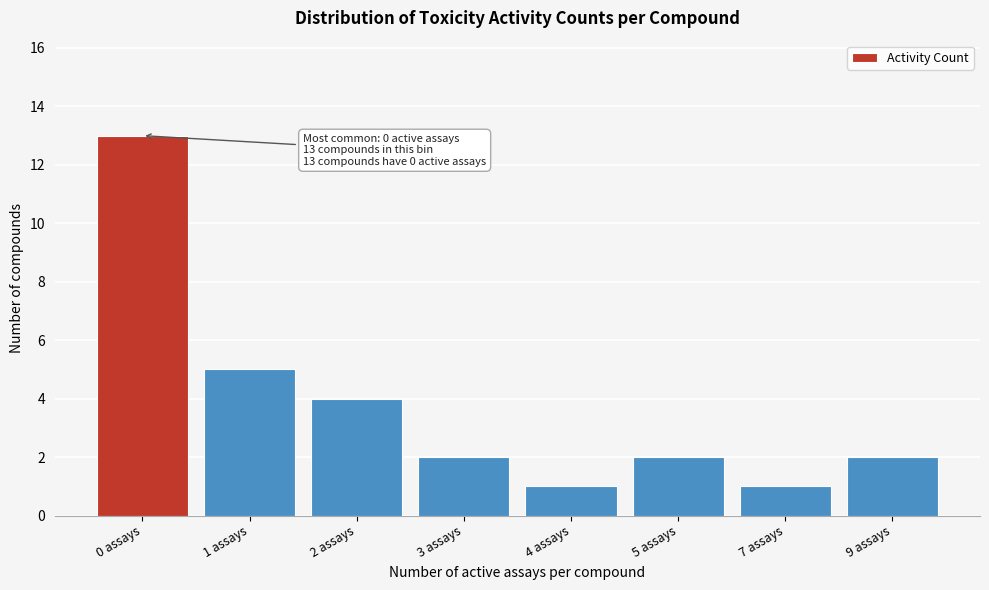

Reading left to right, what are all the values shown in this chart?

13	5	4	2	1	2	1	2